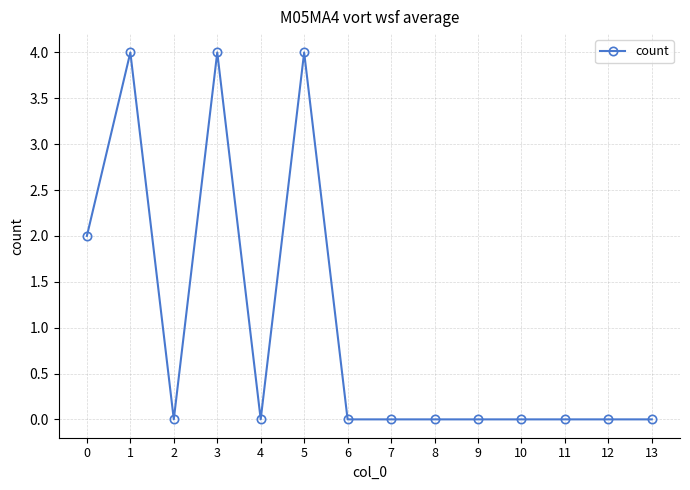

What is the change in value from 3 to 9?

-4